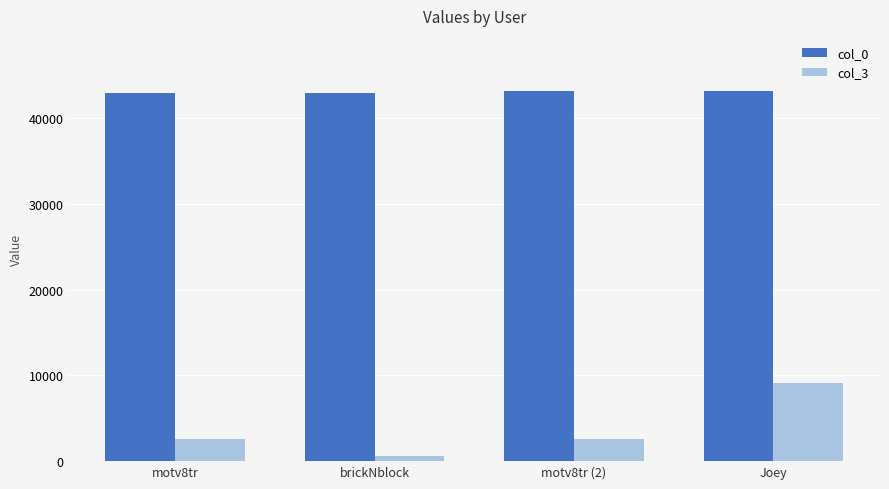

True or false: col_0 has a value of 16175 at Joey.

False